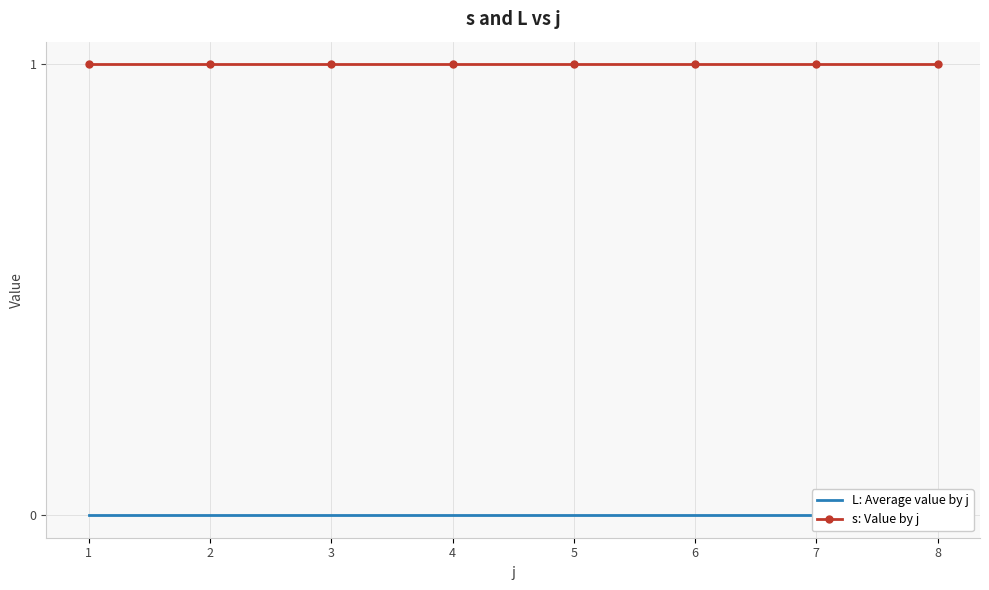

Between 6 and 8, which series saw the biggest shift?

L: Average value by j